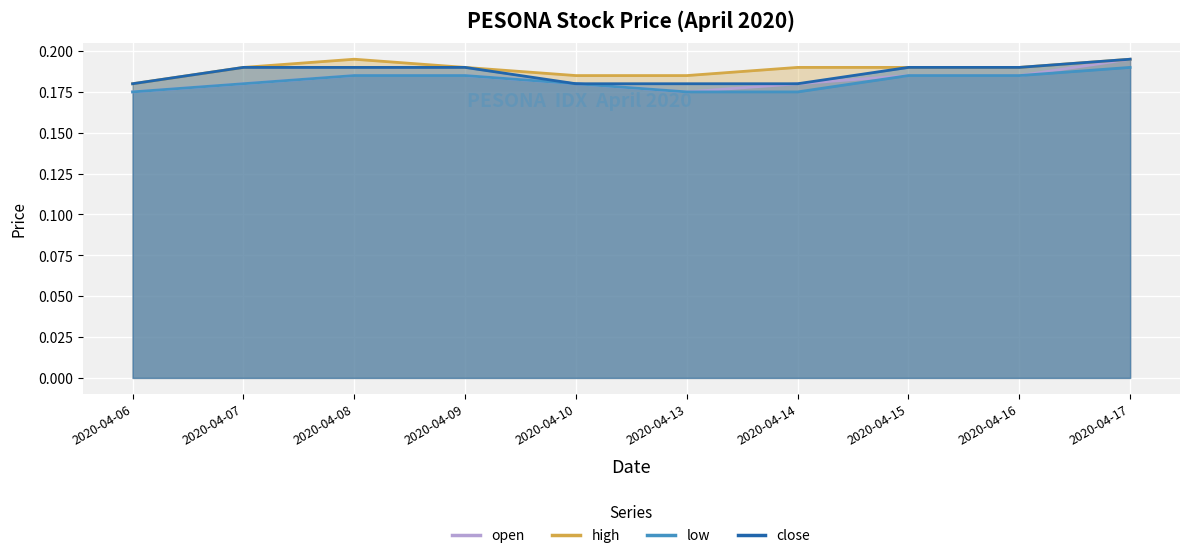

True or false: open and low cross at least once.

False